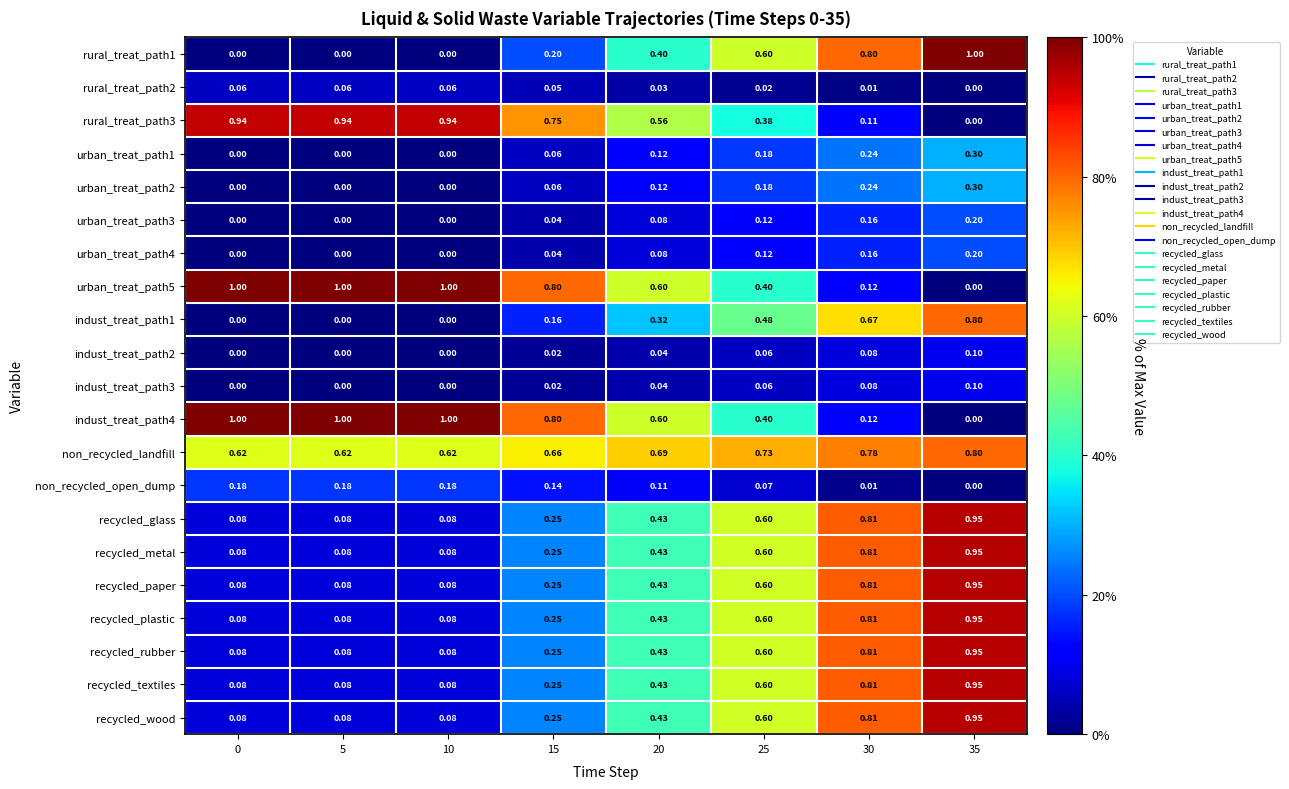

Which series has the largest total across all categories?

non_recycled_landfill